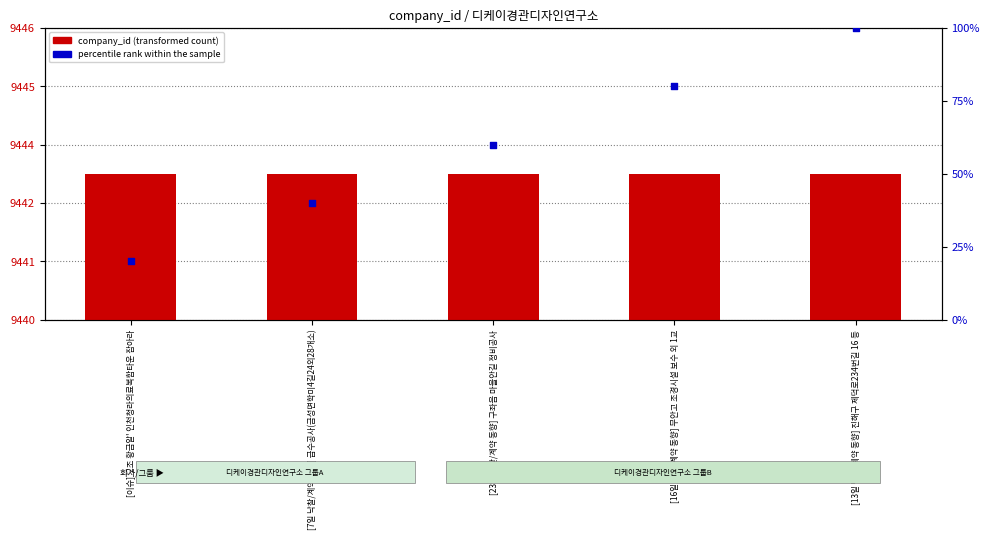

At which category is the sum across all series the highest?

[13일 낙찰/계약 동향] 진해구 제덕로234번길 16 등